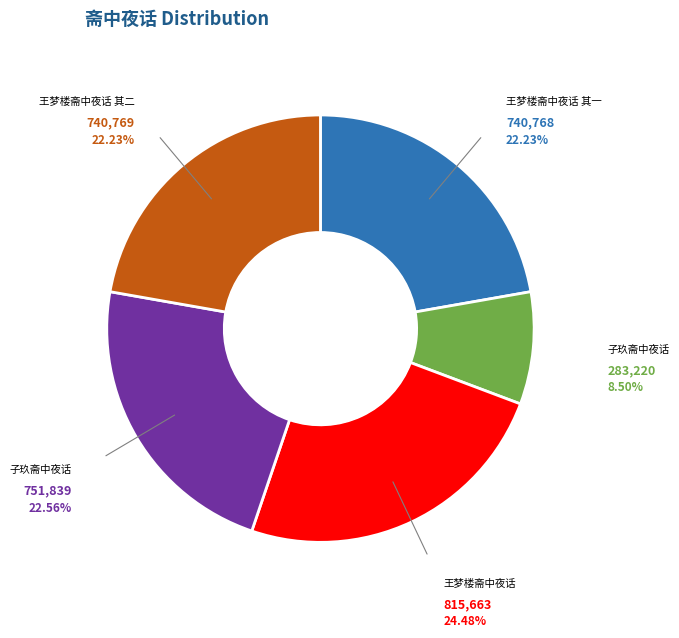

Is there any slice that represents more than half of the pie?

No